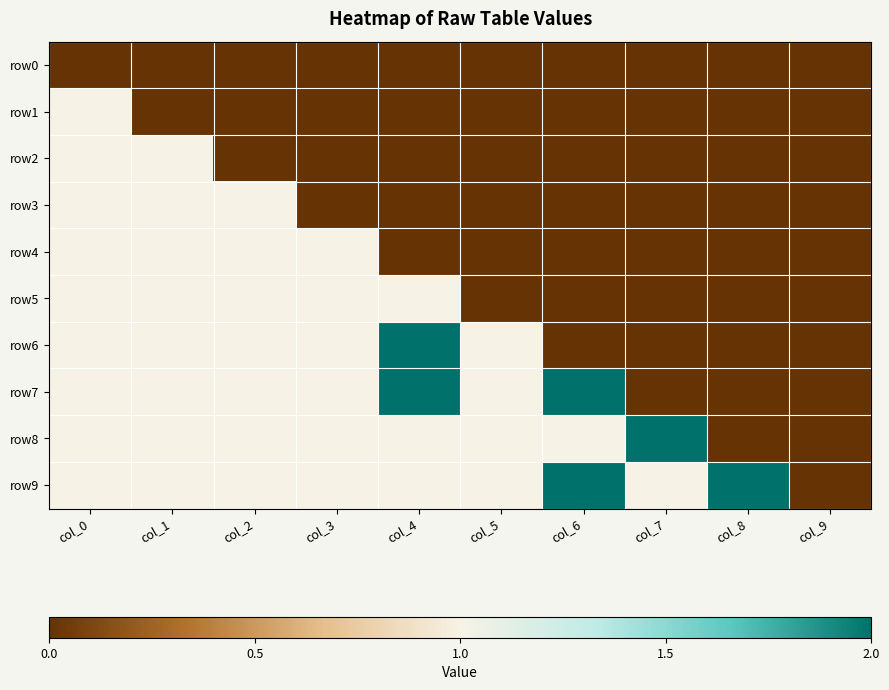

What is the maximum value shown in the chart?

2